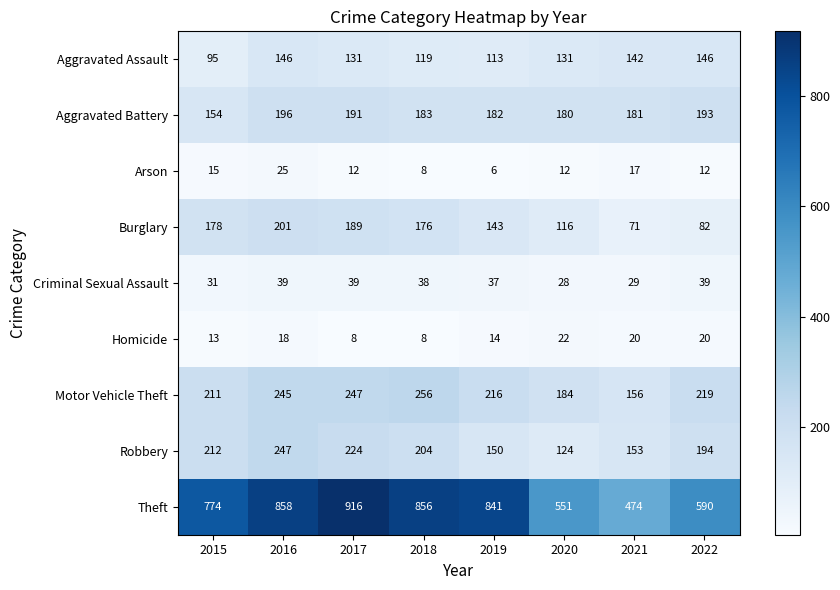

At how many categories does at least one series exceed 348?

8